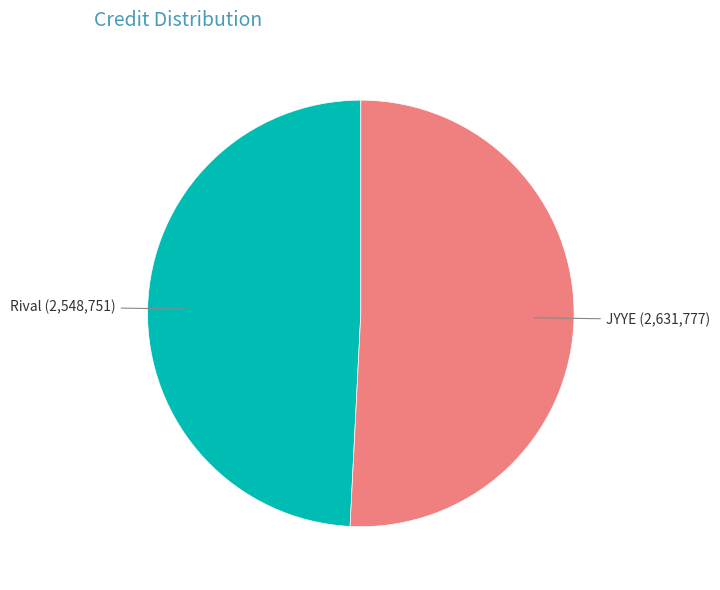

Between Rival (2,548,751) and JYYE (2,631,777), which is larger?

JYYE (2,631,777)